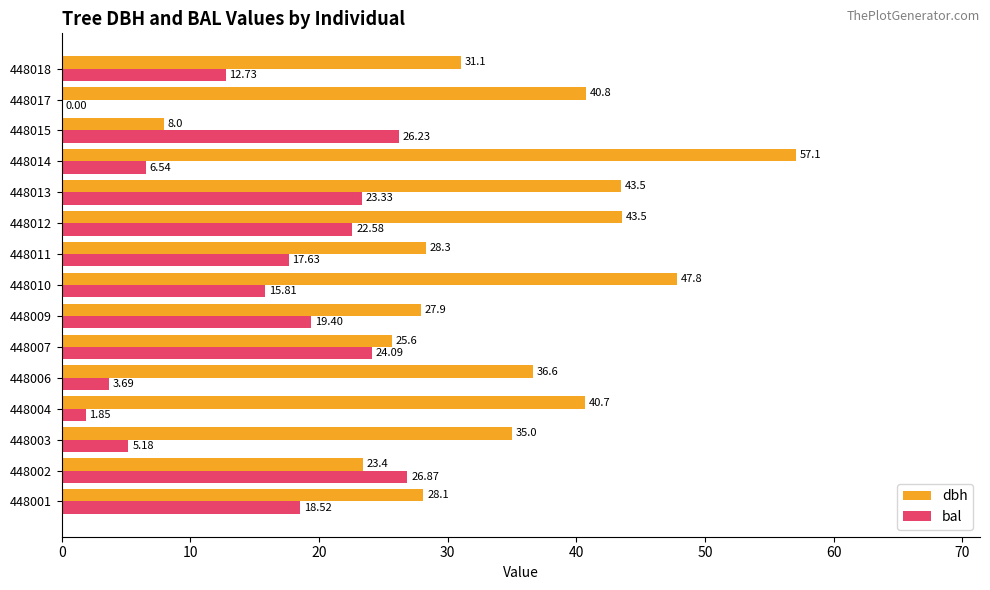

Which series changed the most between 448001 and 448015?

dbh